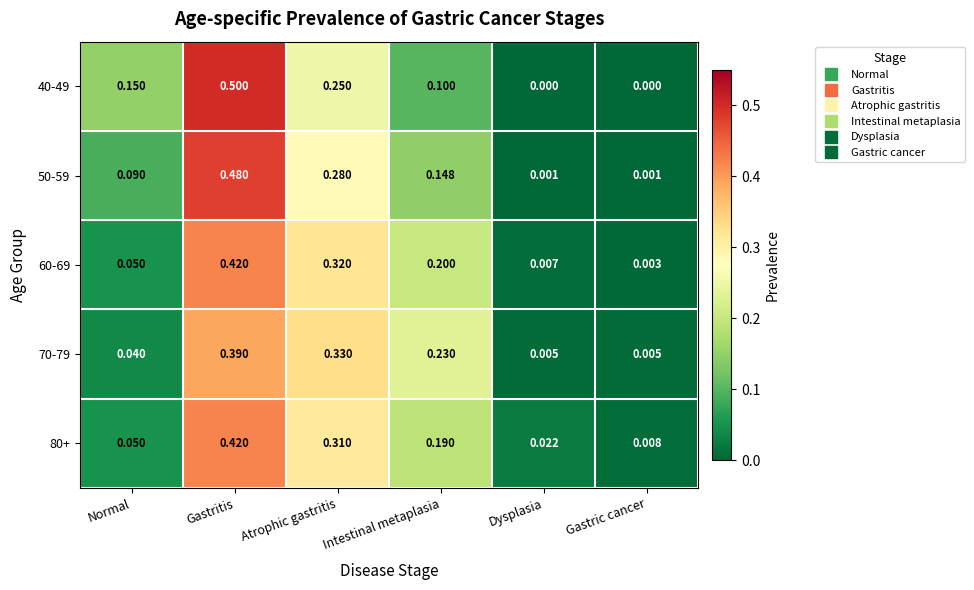

Which category has the highest value in the 70-79 series?

Gastritis